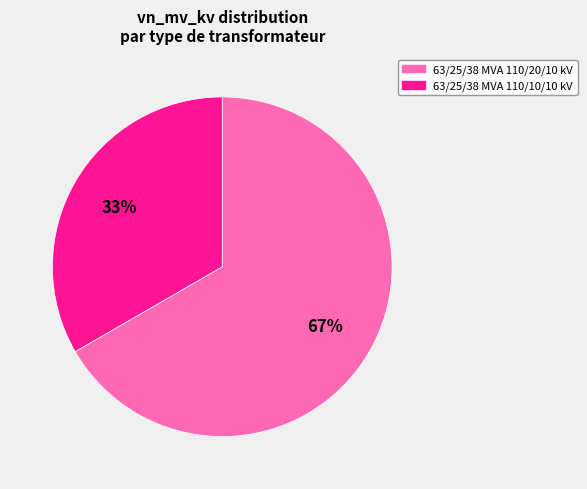

The 63/25/38 MVA 110/10/10 kV slice represents 33% of the pie. True or false?

True